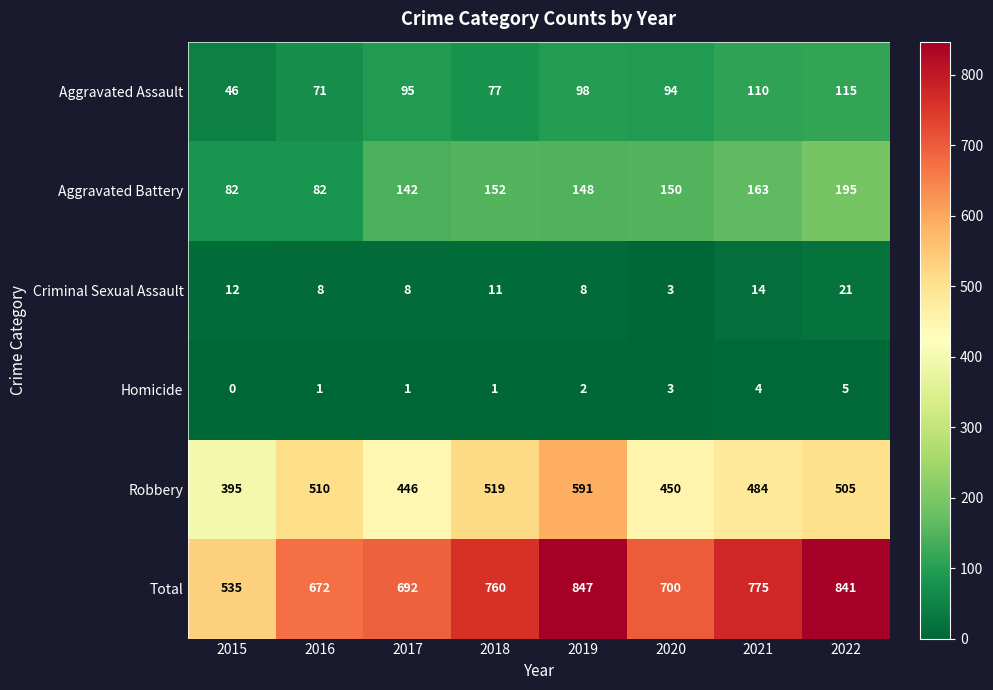

Which category has the lowest value in the Total series?

2015